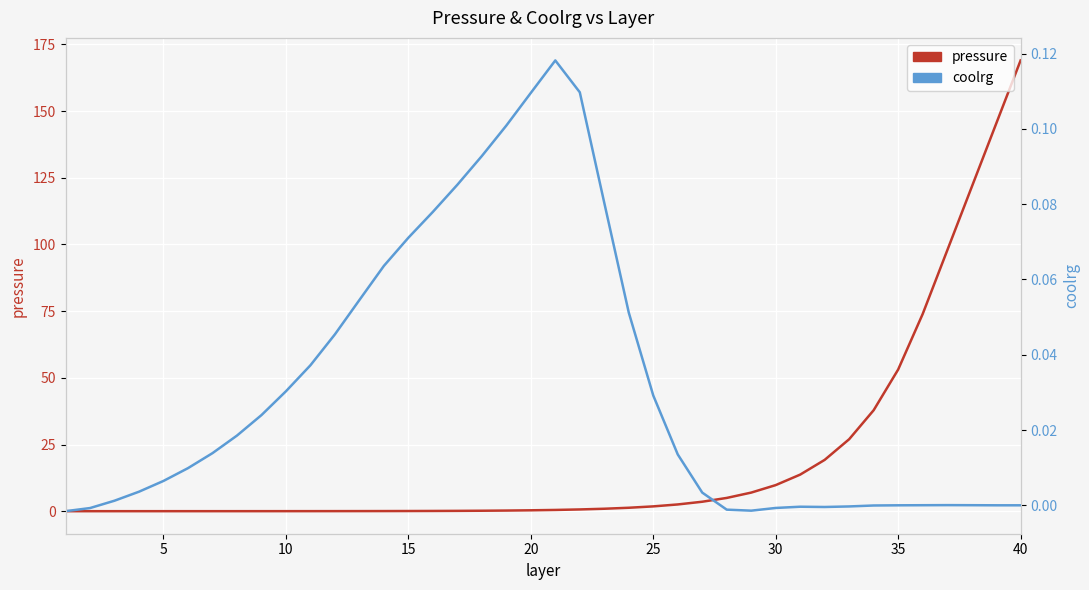

At which label is coolrg closest to 0?

40